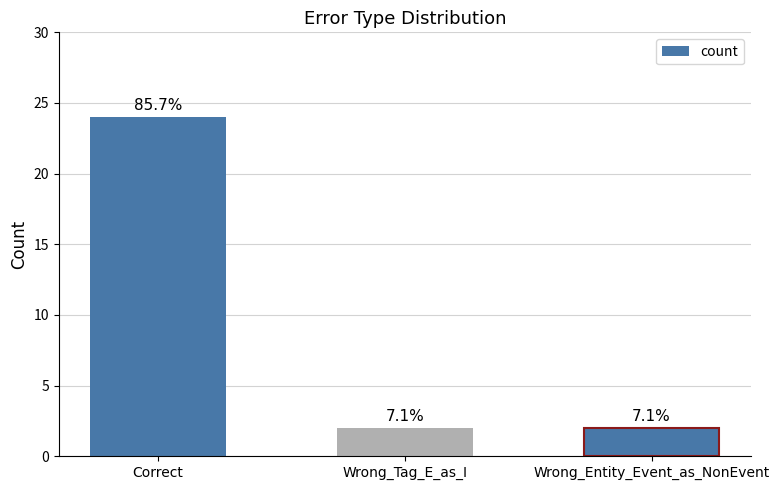

Are the bars horizontal?

No